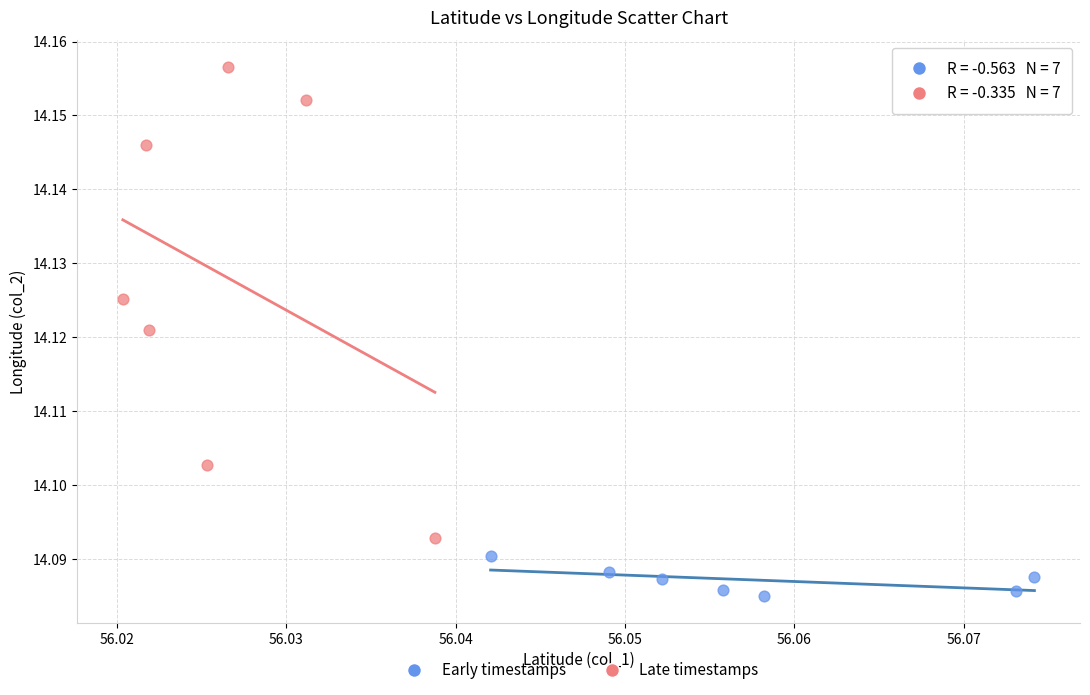

Which series reaches the maximum Y coordinate?

Late timestamps